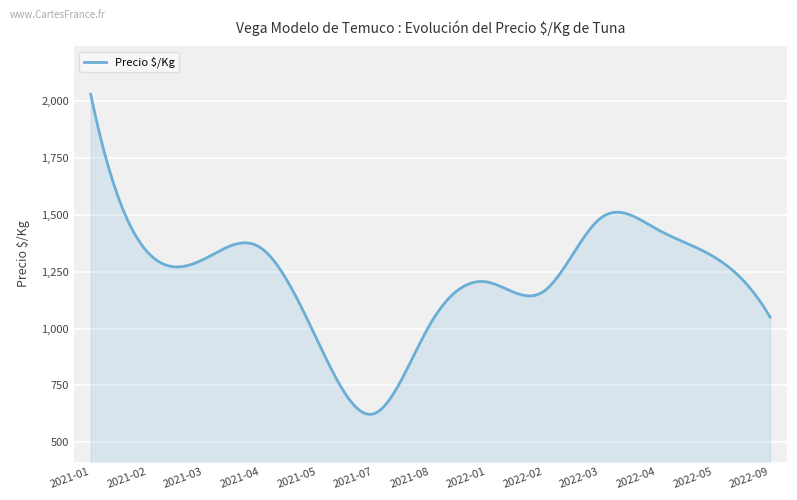

What is the difference between the maximum and minimum values?

1408.6